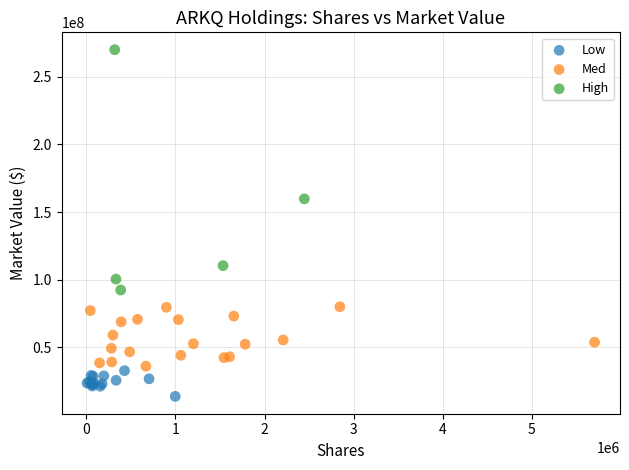

Which series has the largest Y range (max minus min)?

High